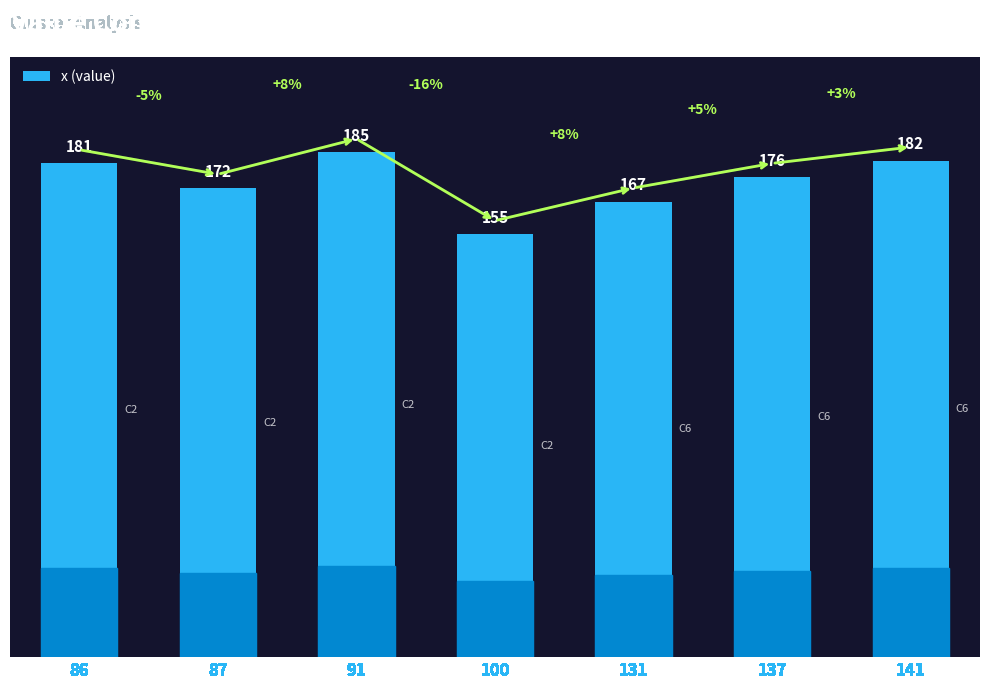

What is the average value?

174